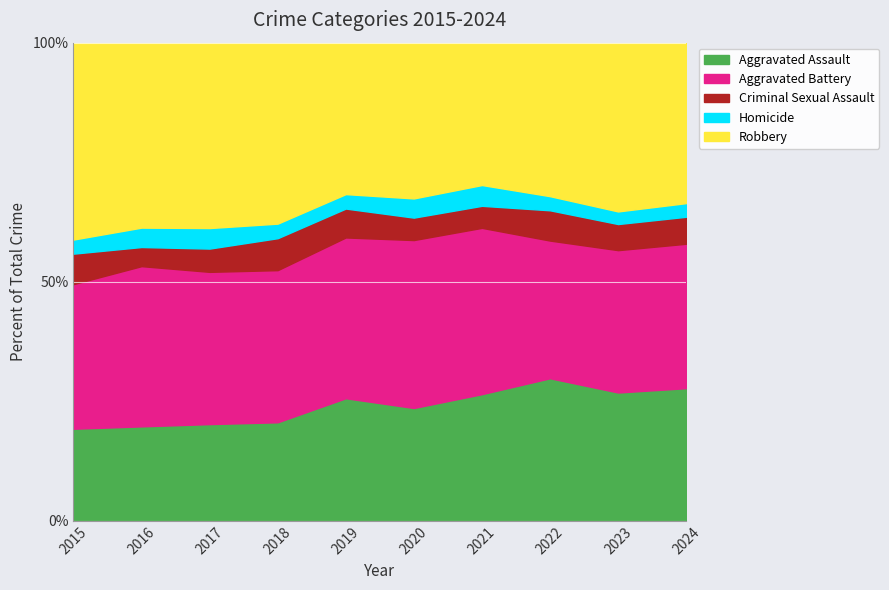

Reading left to right, what are all the values shown in this chart?

Aggravated Assault: 287	370	353	345	407	417	402	414	437	447
Aggravated Battery: 451	628	556	533	534	621	528	400	485	487
Criminal Sexual Assault: 95	75	85	112	96	83	70	88	89	91
Homicide: 44	76	75	51	48	71	66	41	43	46
Robbery: 614	725	677	634	503	576	452	446	575	541